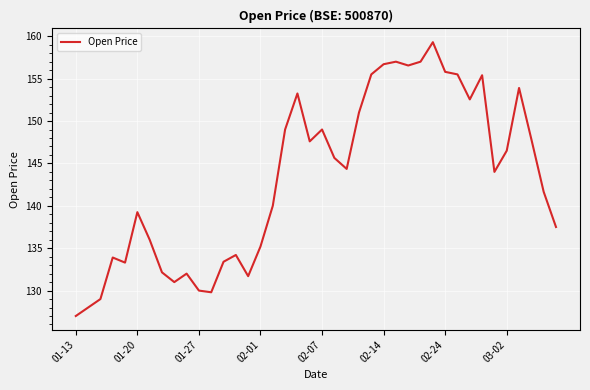

What is the smallest value displayed?

127.0